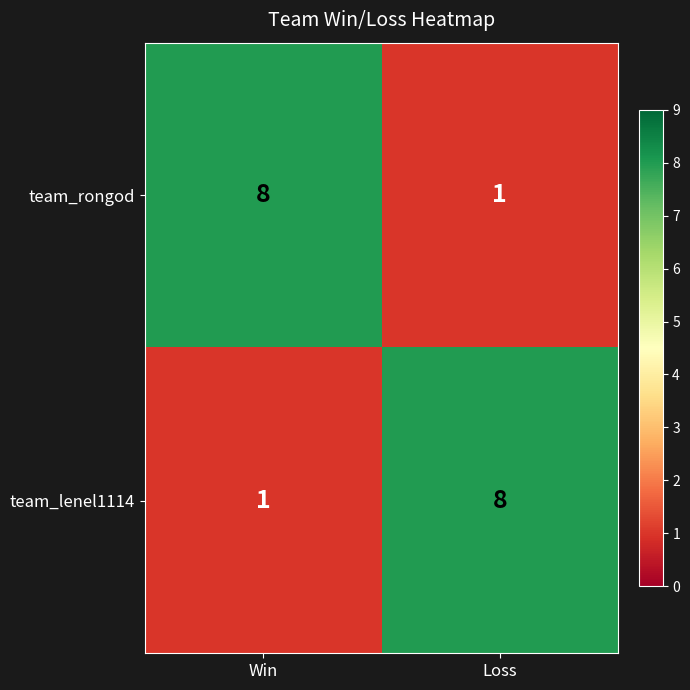

At Loss, list the series in order from smallest to largest.

team_rongod, team_lenel1114